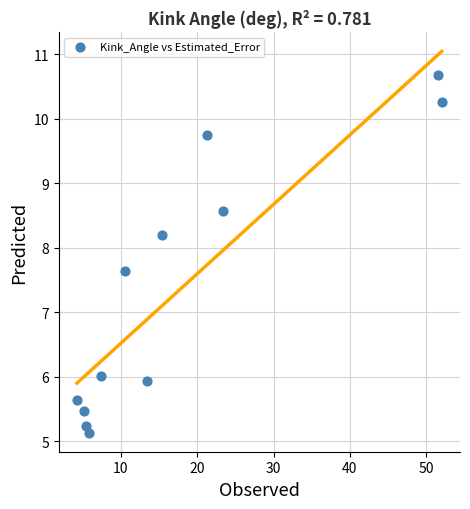

What is the average X value?

18.0